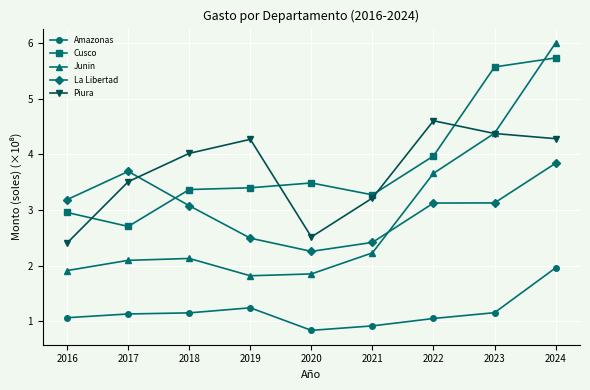

True or false: Amazonas has a value of 2.0 at 2024.

True